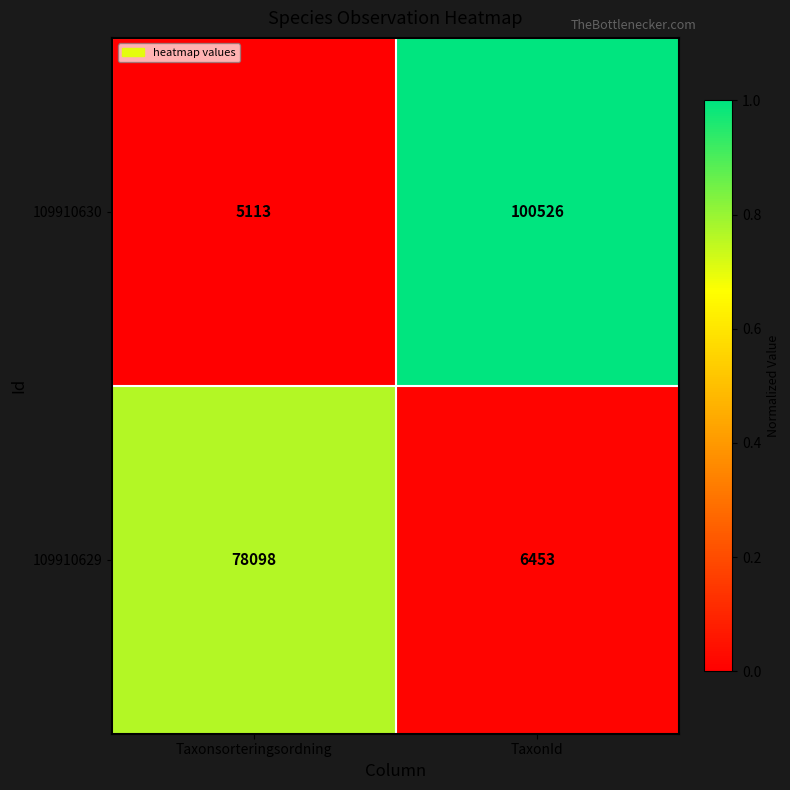

Reading right to left, what are all the values shown in this chart?

109910630: 100526	5113
109910629: 6453	78098